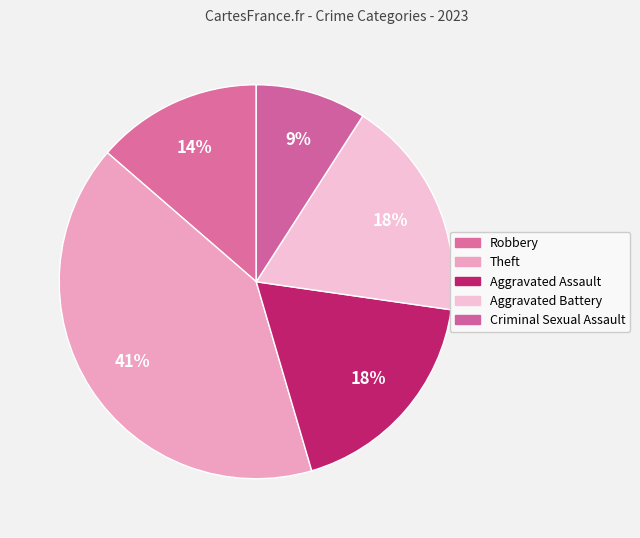

How many slices are in this pie chart?

5